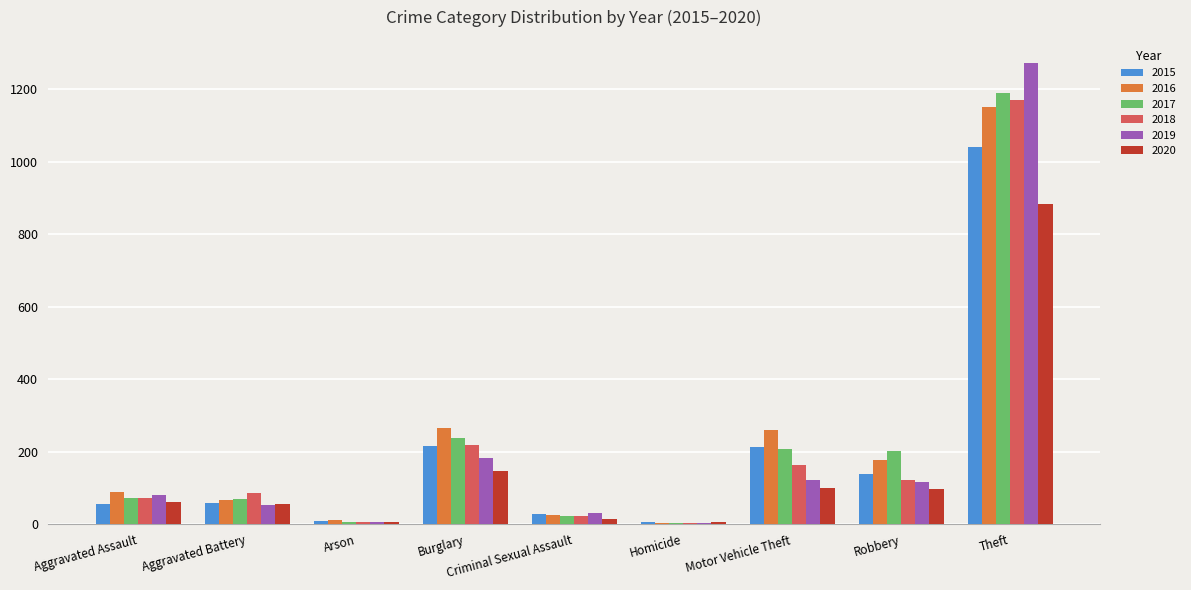

What is the sum of all 2018 values?

1865